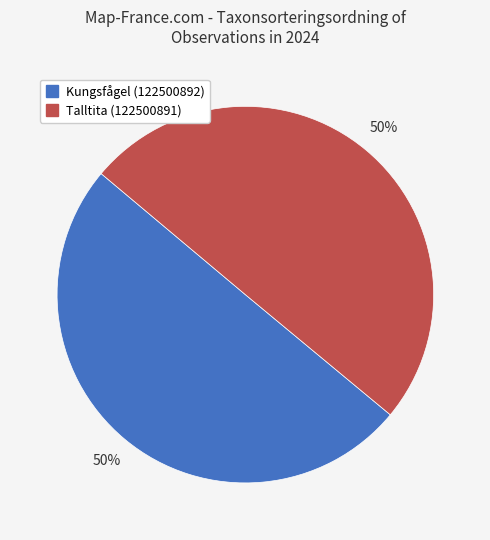

What is the ratio of the value at Kungsfågel (122500892) to the value at Talltita (122500891)?

1.0